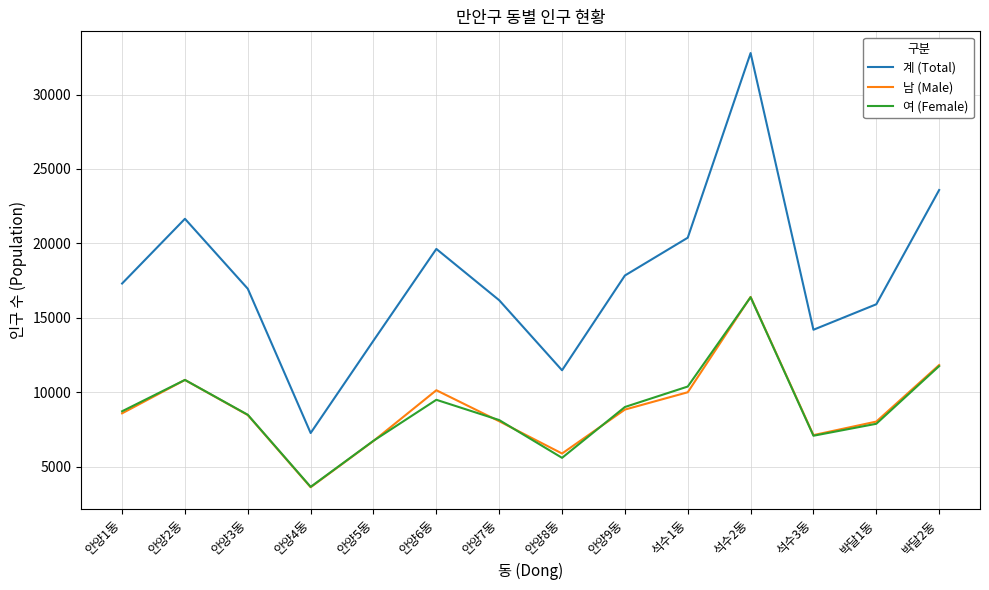

At how many categories does at least one series exceed 11824?

12